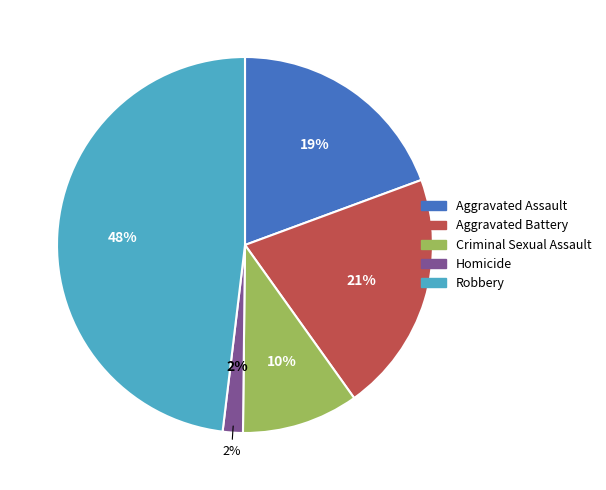

How many slices are in this pie chart?

5